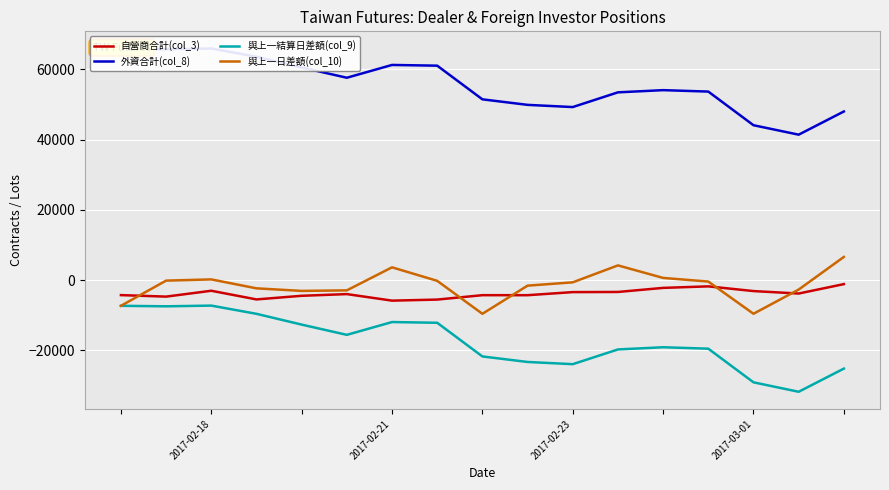

What is the sum of all 自營商合計(col_3) values?

-64757.0